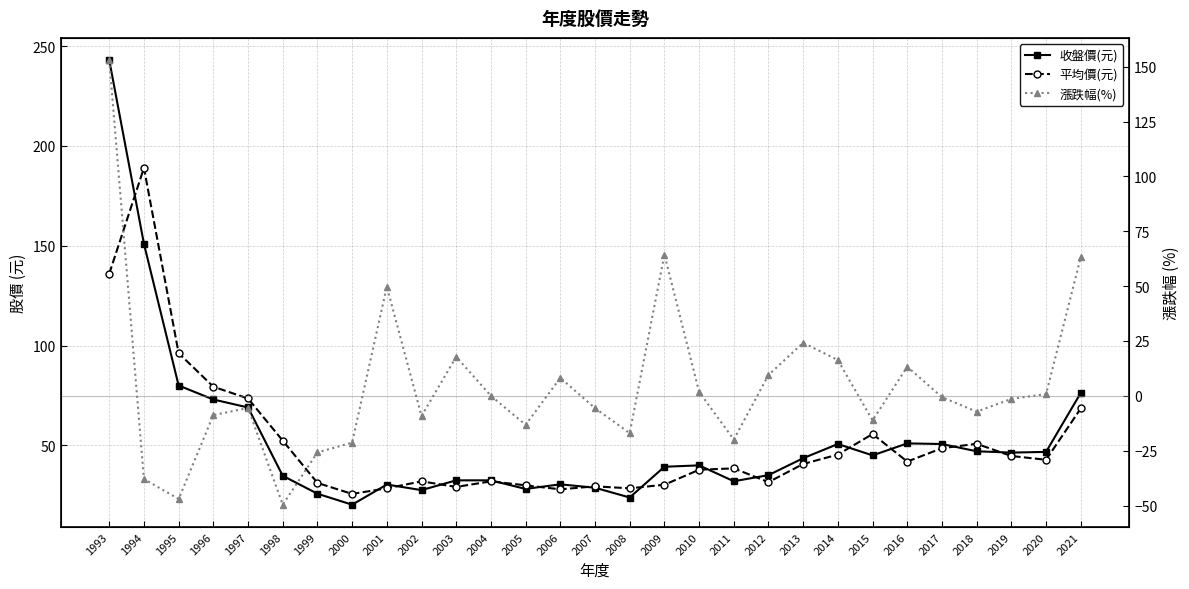

What are all the series names shown in the legend?

收盤價(元), 平均價(元), 漲跌幅(%)